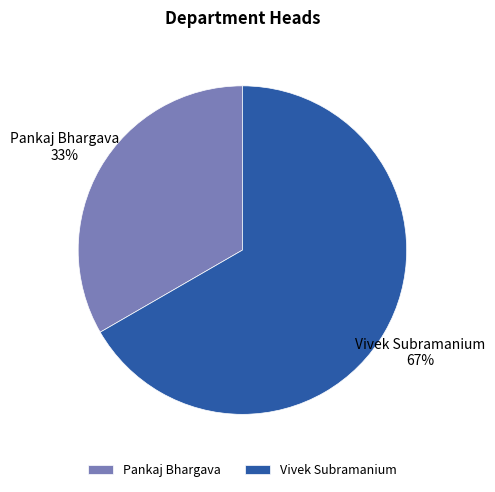

How many slices are in this pie chart?

2